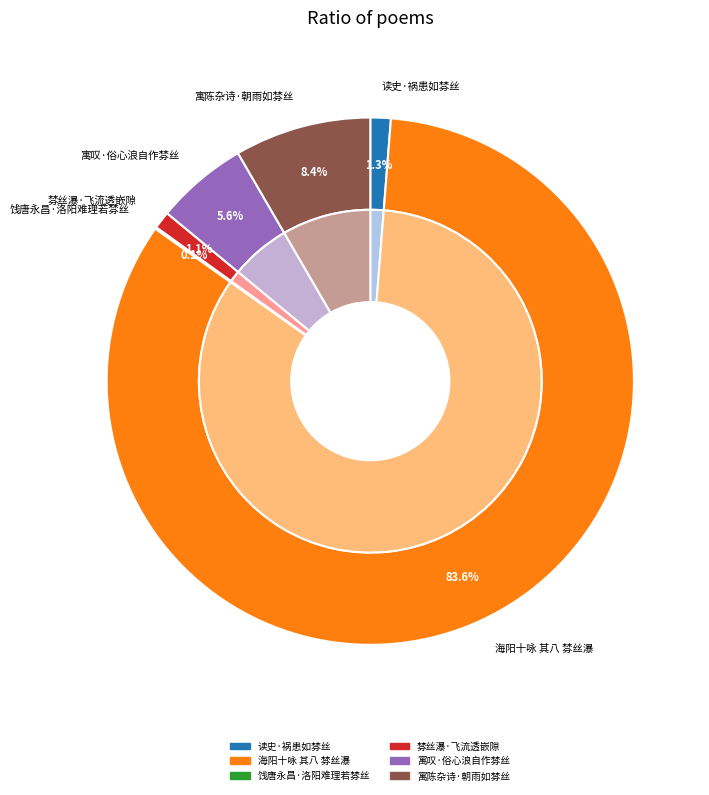

What percentage is the 读史·祸患如棼丝 slice, to the nearest percent?

1%